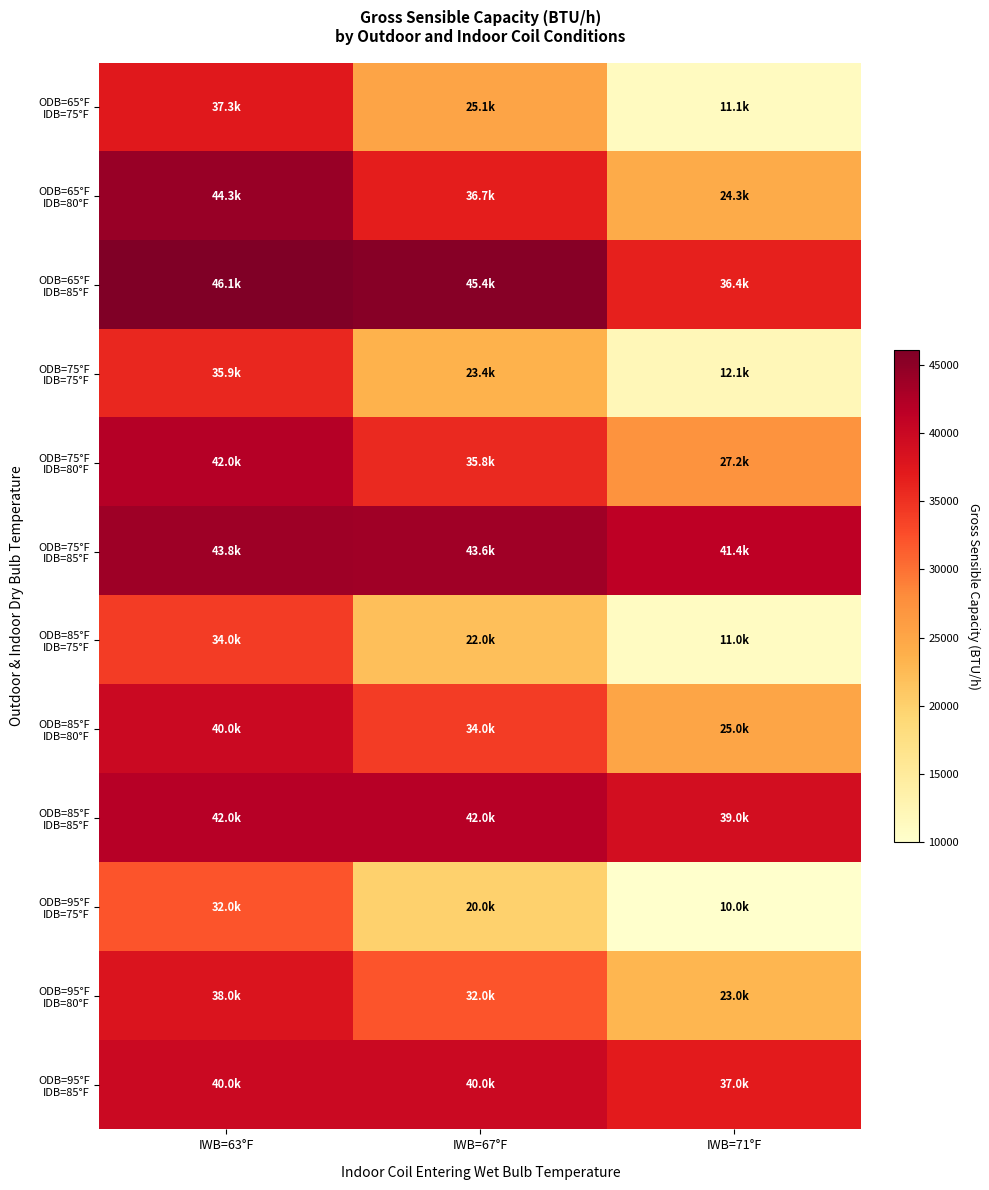

Count the number of categories in the chart.

3